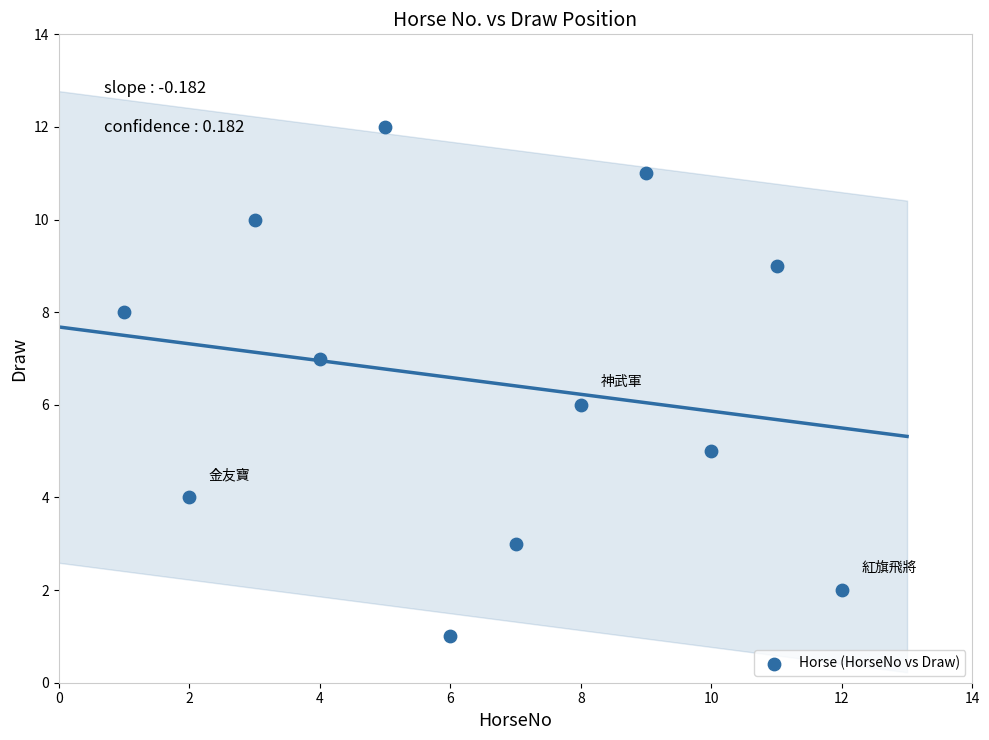

What is the average X value?

6